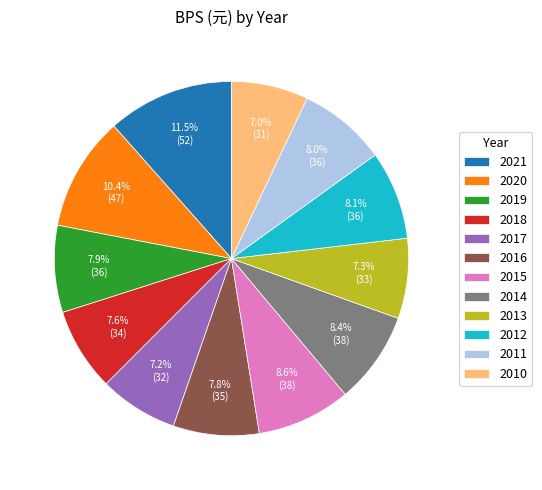

How many segments does this pie chart have?

12